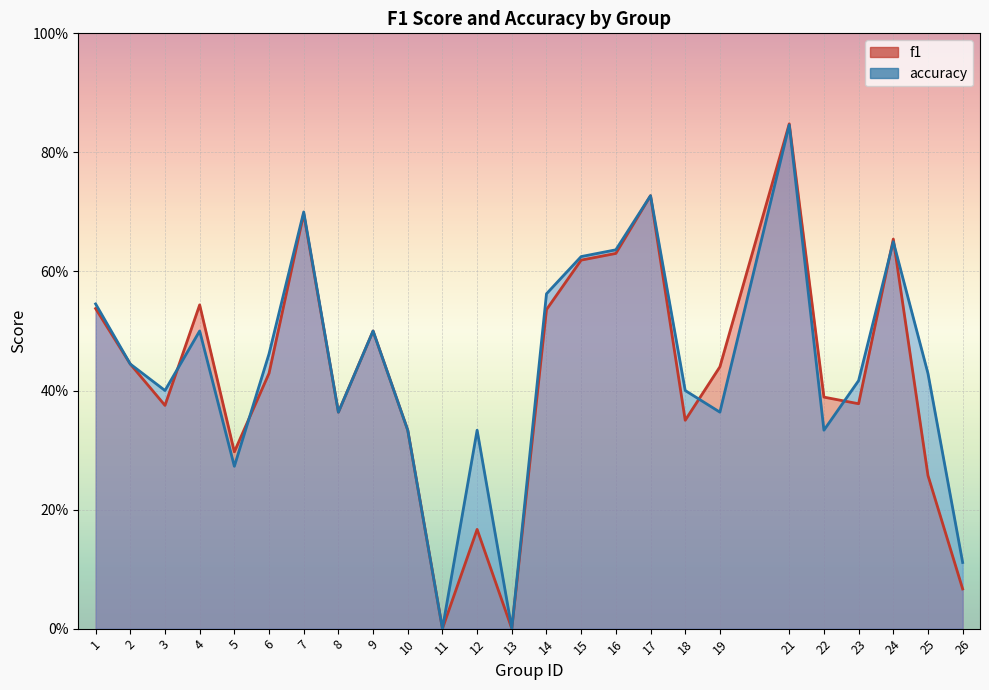

What is the difference between the second highest and second lowest values in the f1 series?

0.7